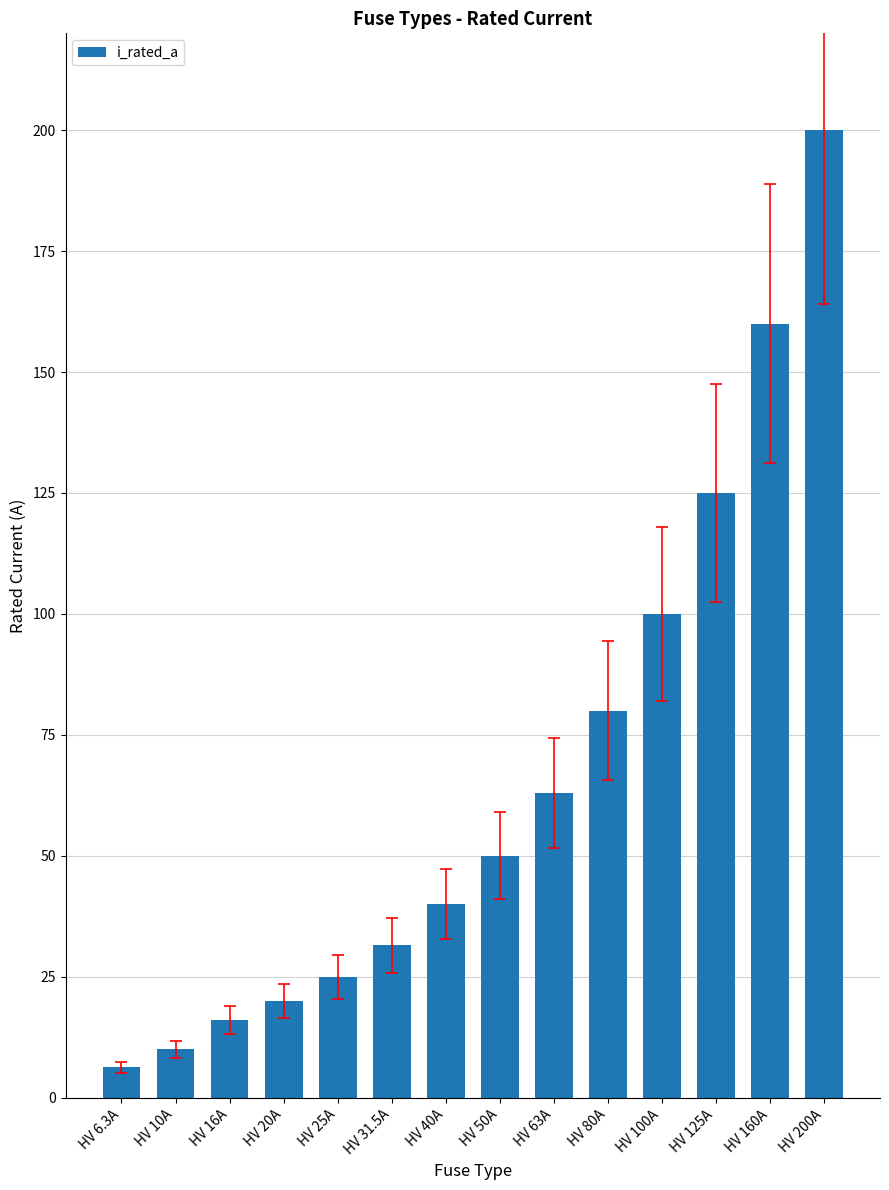

What is the value of the 10th bar from the left?

80.0